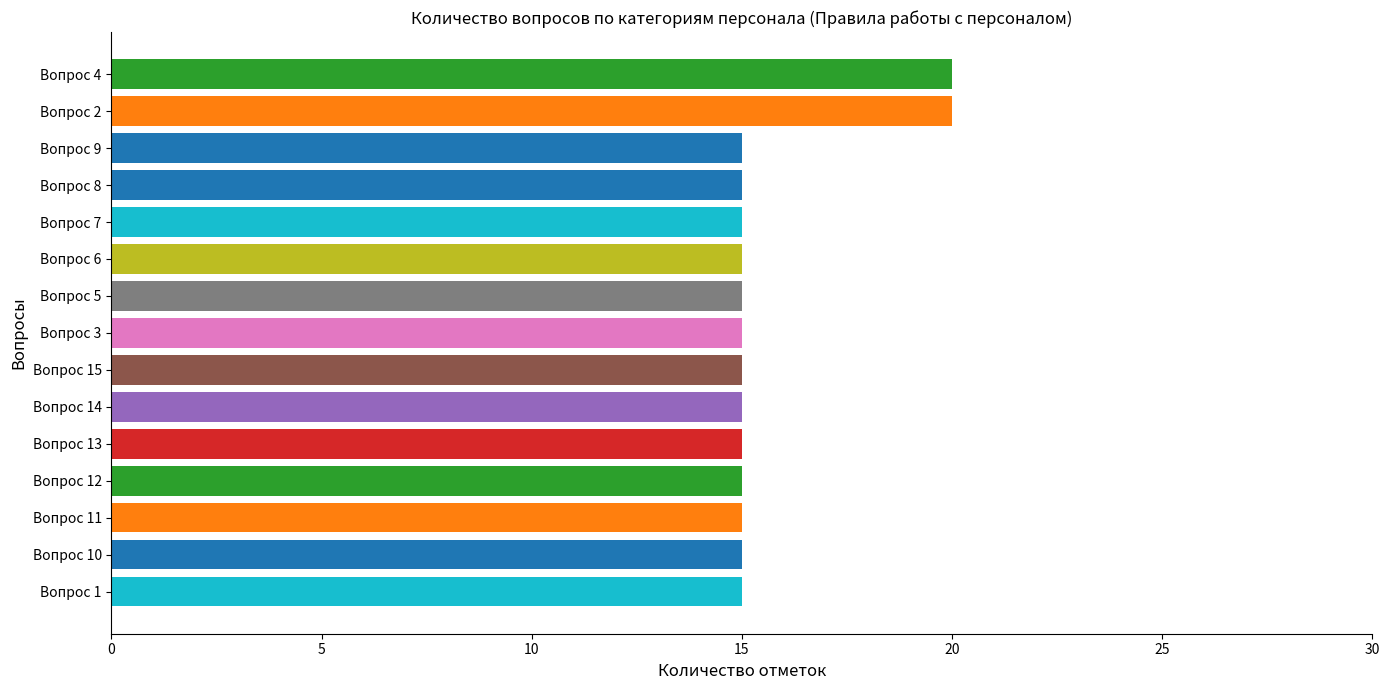

Does the chart contain any negative values?

No